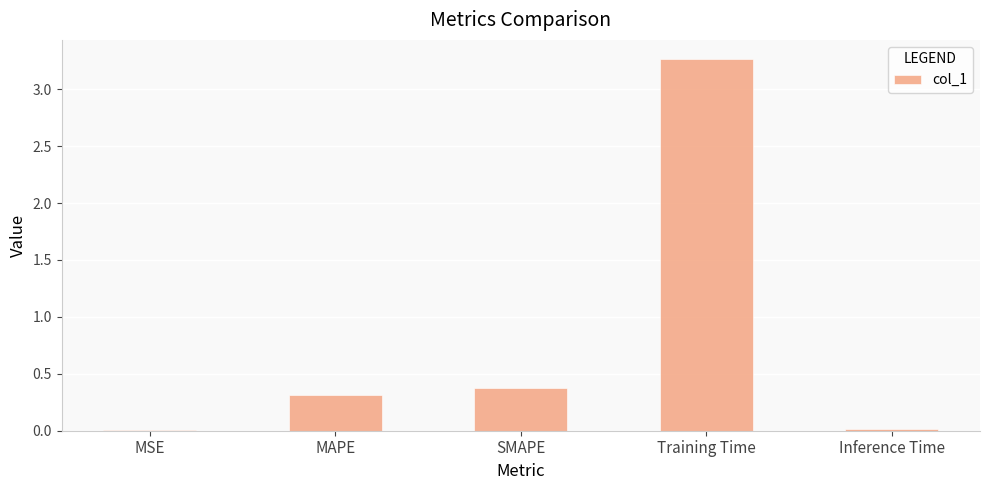

What is the greatest value displayed?

3.3